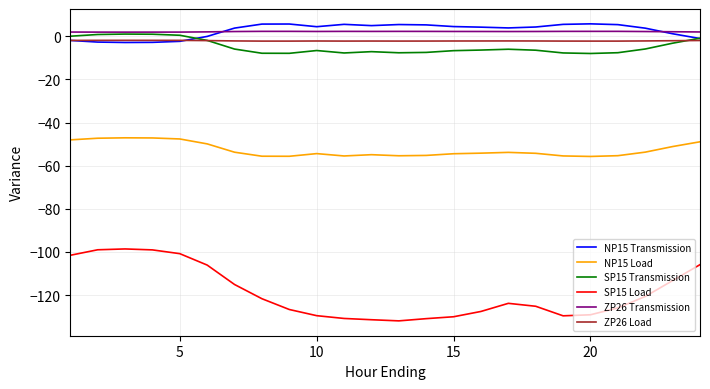

True or false: ZP26 Transmission and NP15 Load cross at least once.

False